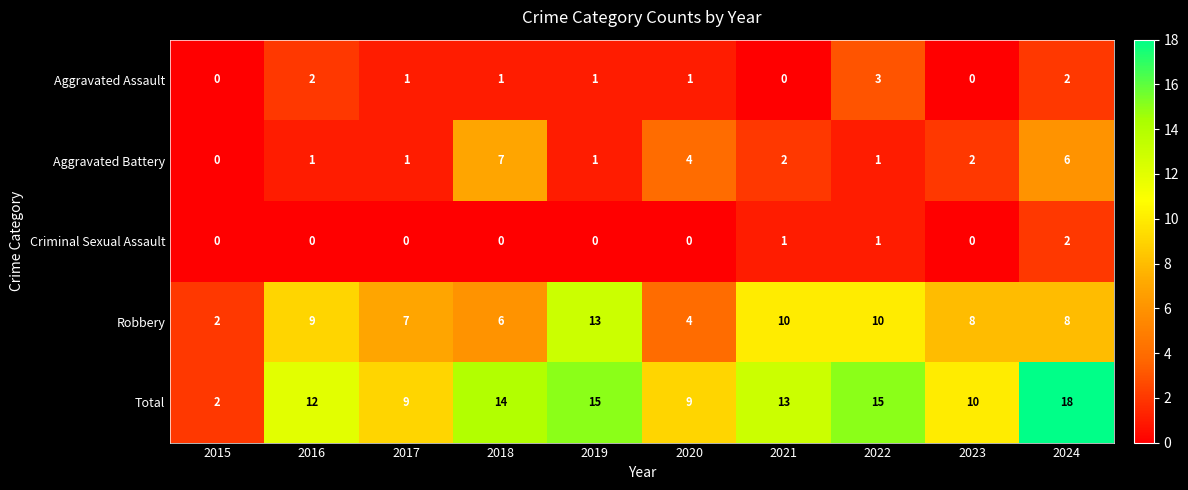

What is the average value of the Robbery series?

8